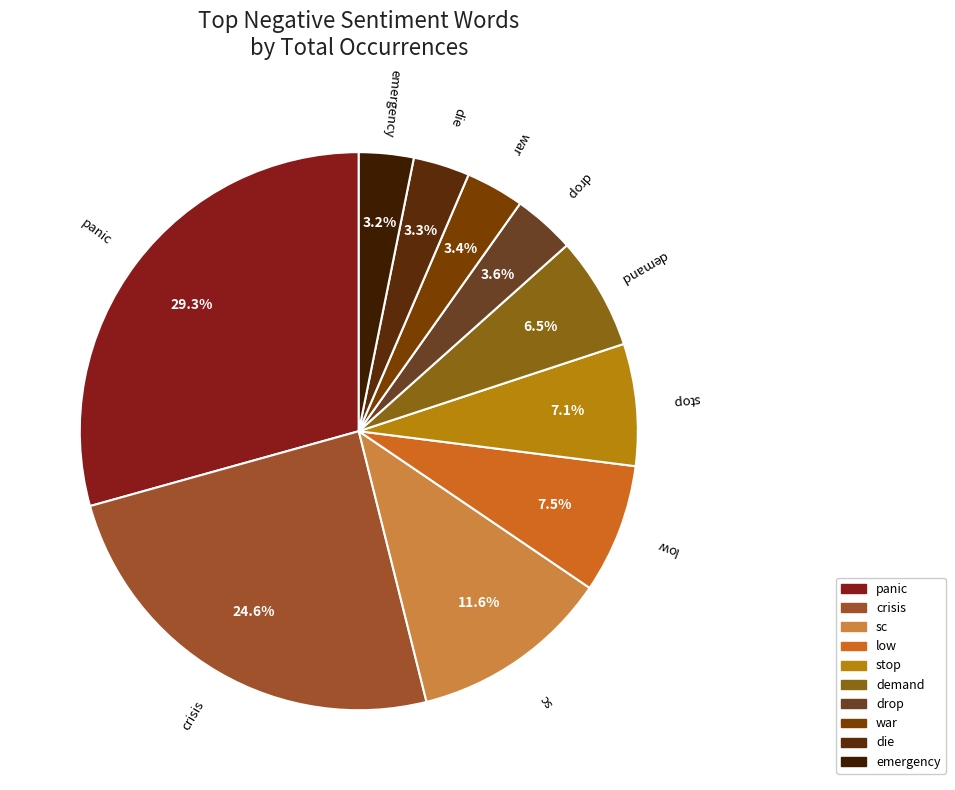

True or false: sc accounts for 12% of the total.

True